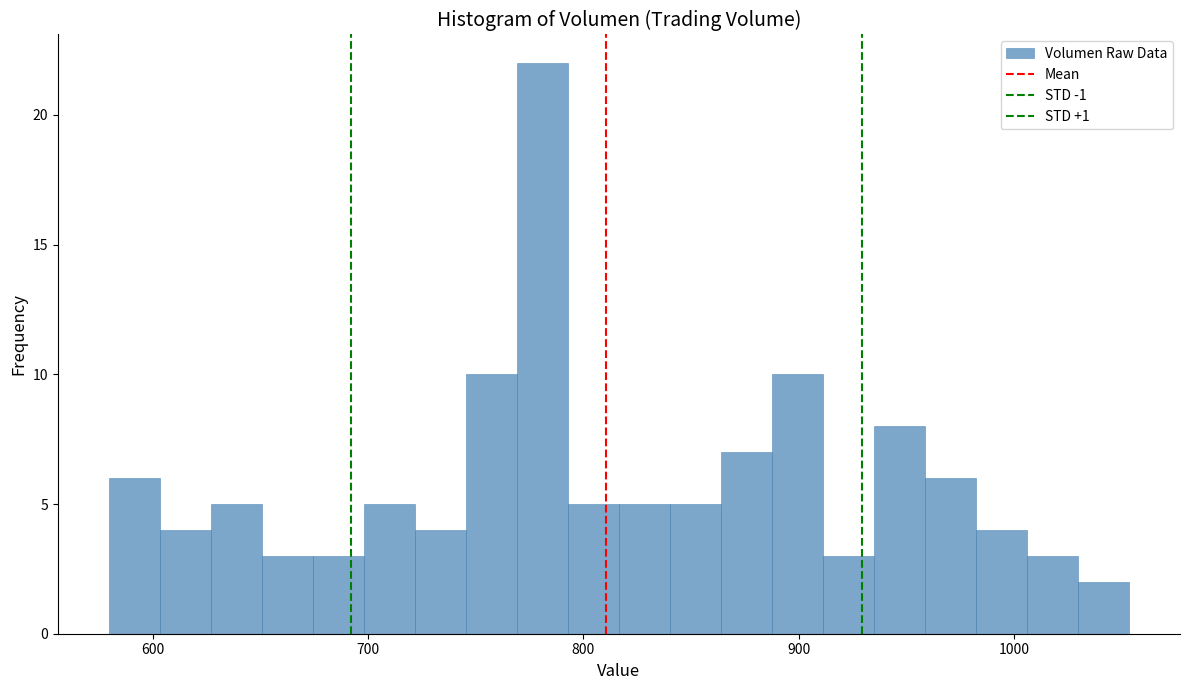

Around what value on the x-axis is the tallest bar? Give the approximate position of its centre, as read against the axis.

780